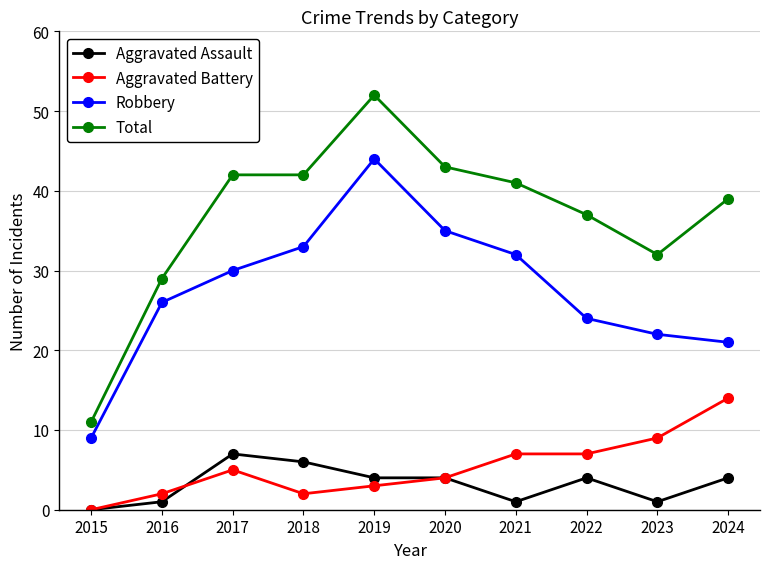

Which series has the largest total across all categories?

Total